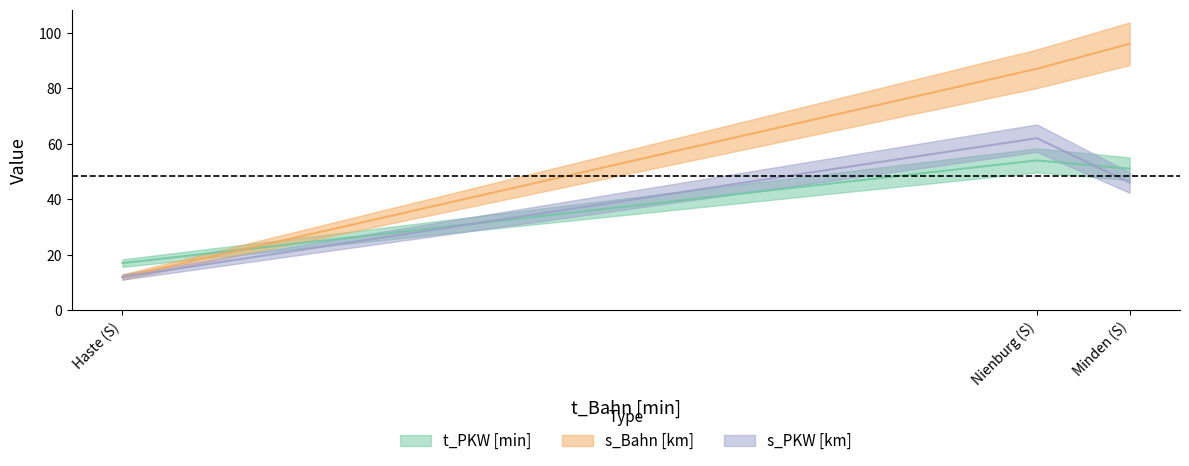

True or false: s_PKW [km] has a value of 46 at Minden (S).

True